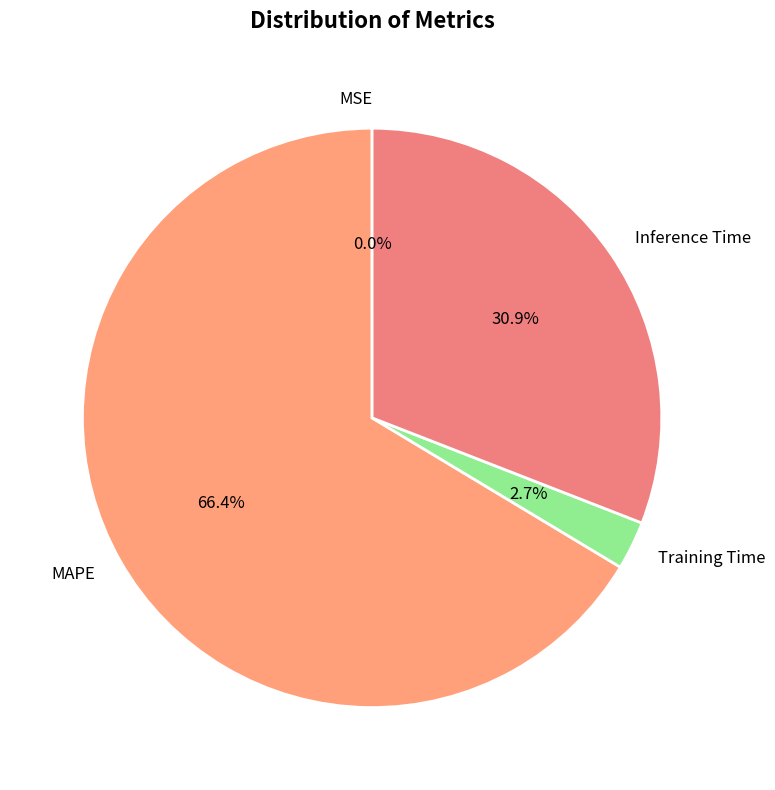

What percentage is NOT represented by Inference Time?

69.1%